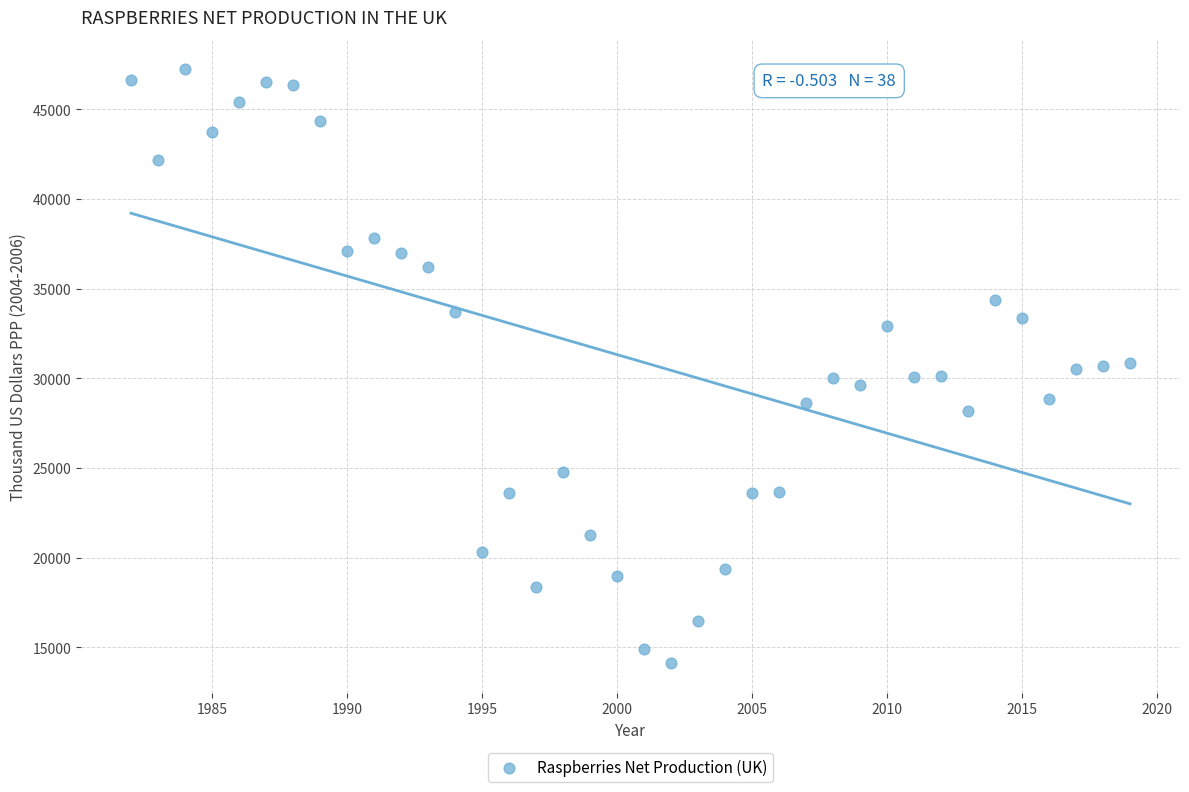

What is the range of Y values (max minus min)?

33088.4